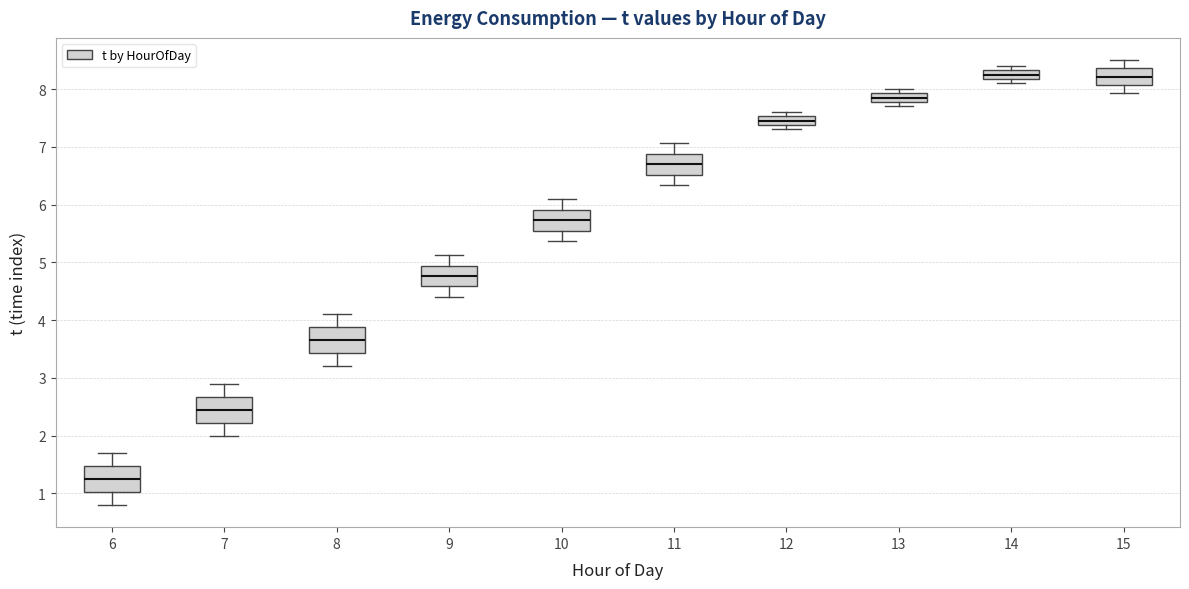

Where is the lower edge of the box at x = 9 on the y-axis? The values are not printed on the chart, so give them approximately, as read against the axis.

4.6